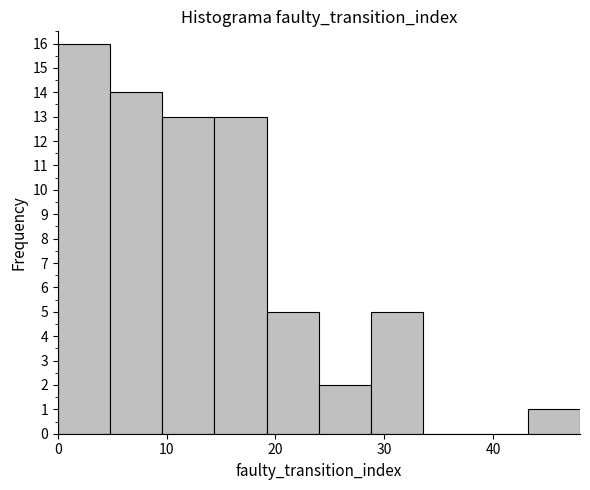

What is the height of the bar covering 24.0 to 28.8 on the x-axis? Neither the bar edges nor the heights are printed on the chart, so give them approximately, as read against the axes.

2